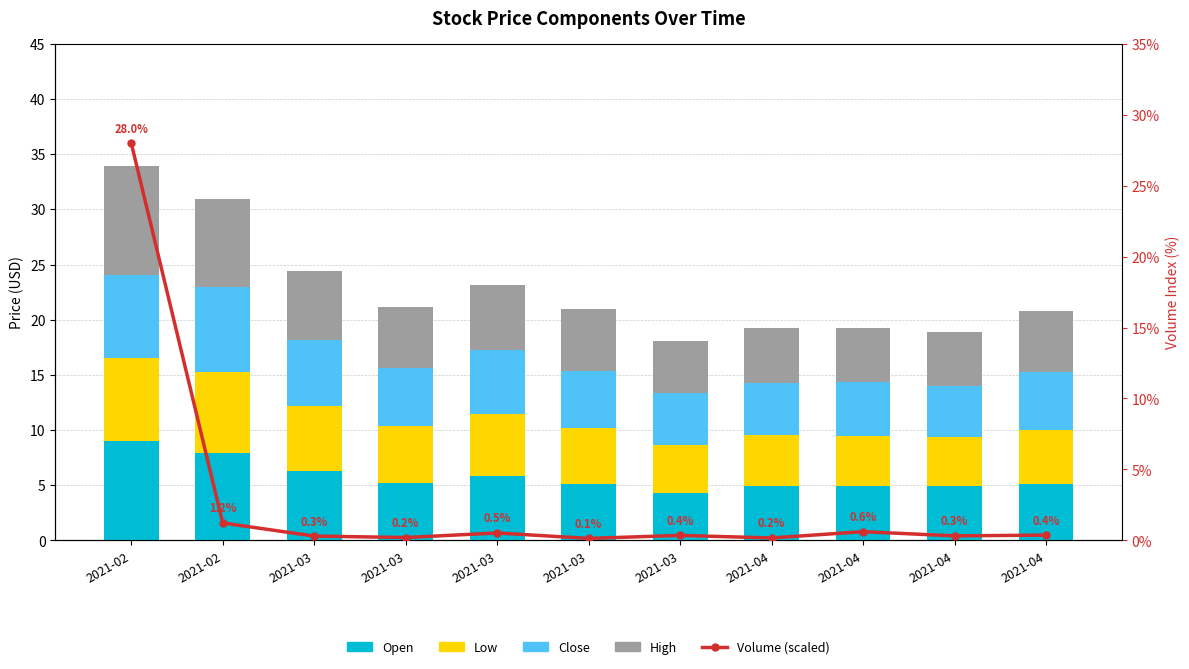

At which category is the sum across all series the highest?

2021-02